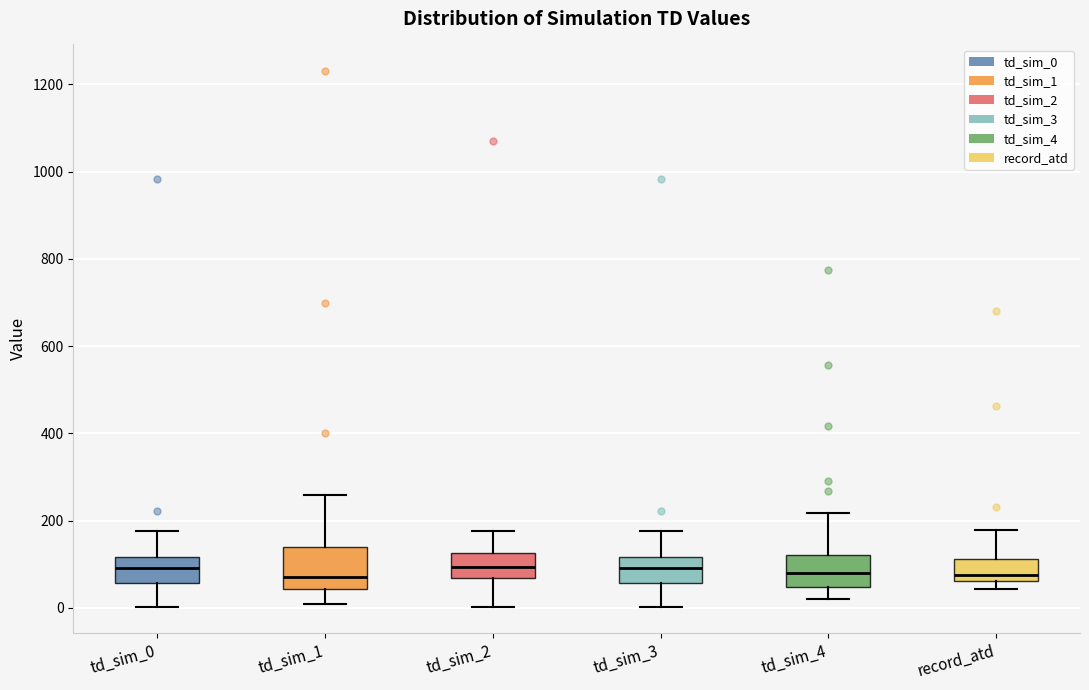

Reading left to right, transcribe this box plot: for each box, give where its median line is, the range the box spans, and where its two whiskers end, as read against the y-axis. The values are not printed on the chart, so give them approximately, as read against the axis.

td_sim_0: median 100, box 60 to 120, whiskers 0 to 180
td_sim_1: median 80, box 40 to 140, whiskers 20 to 260
td_sim_2: median 100, box 60 to 120, whiskers 0 to 180
td_sim_3: median 100, box 60 to 120, whiskers 0 to 180
td_sim_4: median 80, box 40 to 120, whiskers 20 to 220
record_atd: median 80, box 60 to 120, whiskers 40 to 180